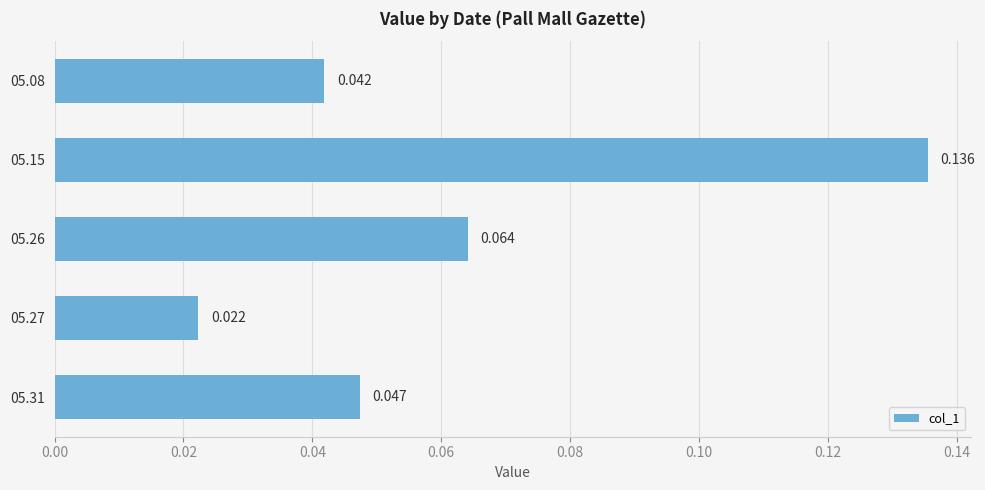

Are the bars grouped side by side (vs. stacked)?

No